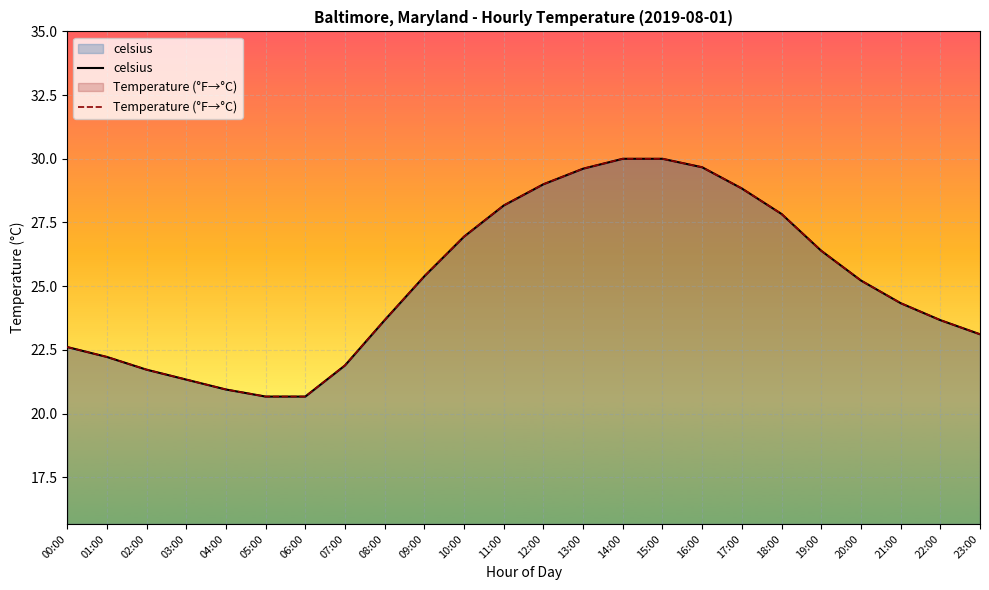

At which label is Temperature (°F→°C) closest to 25?

20:00